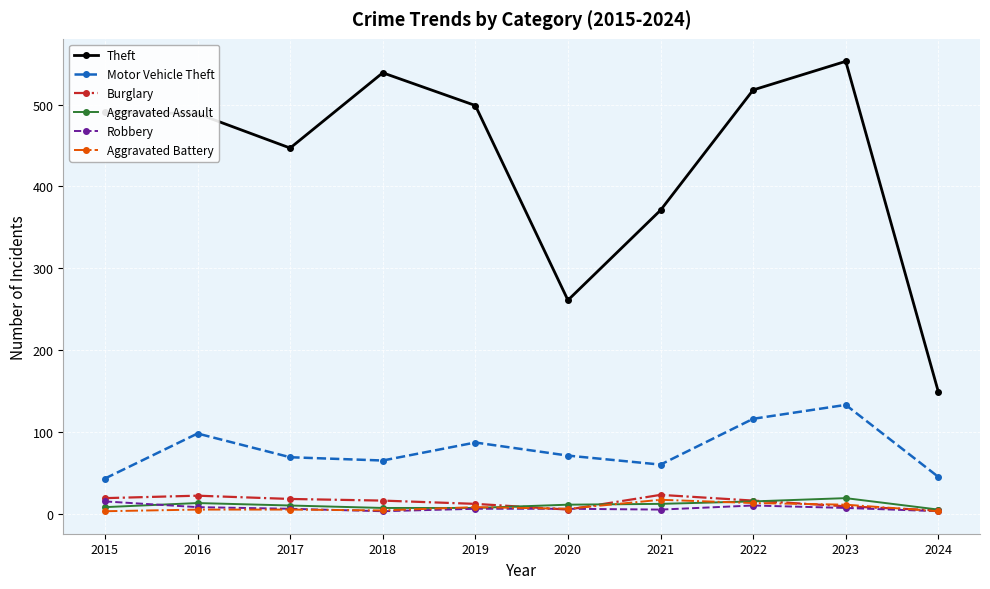

What is the total value across all series at 2019?

619